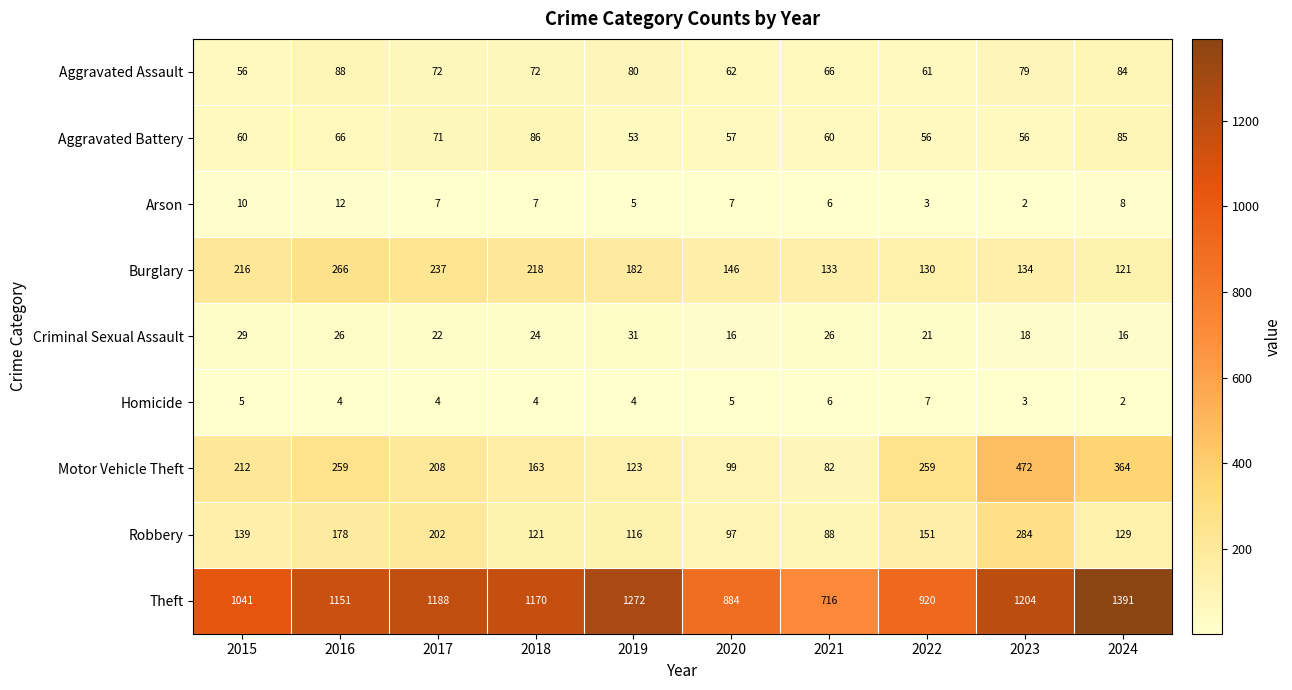

What is the maximum value shown in the chart?

1391